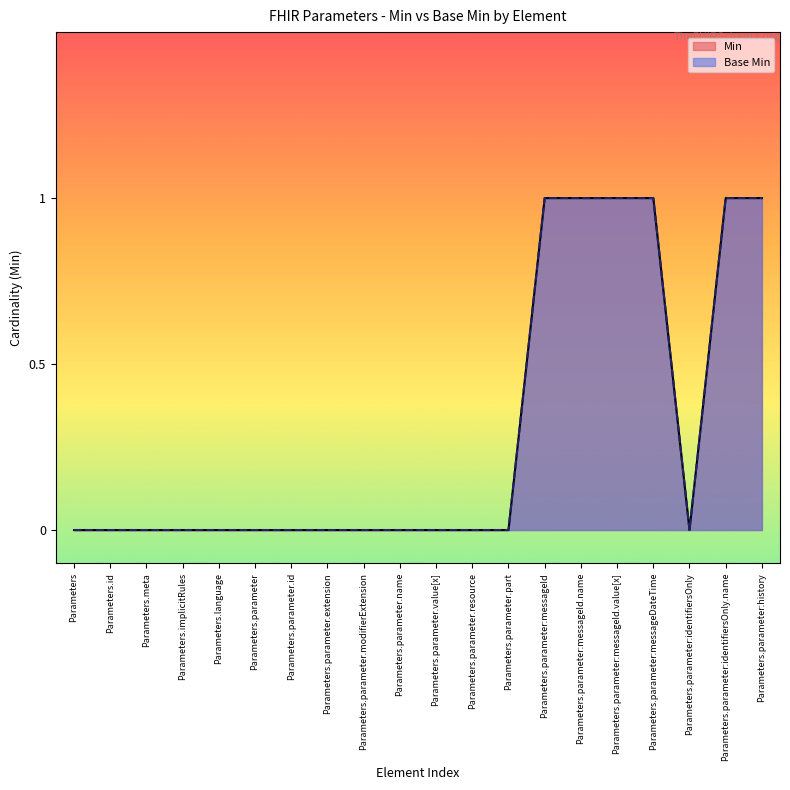

What is the maximum value for Base Min?

1